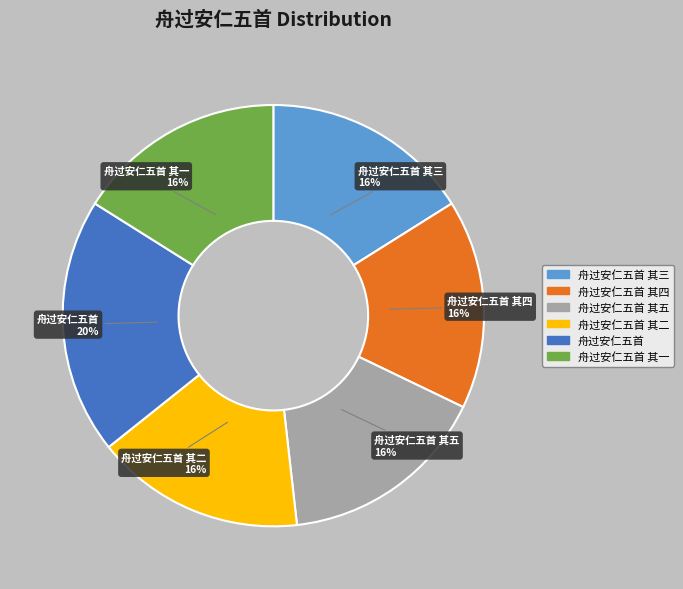

Which slice is the largest?

舟过安仁五首